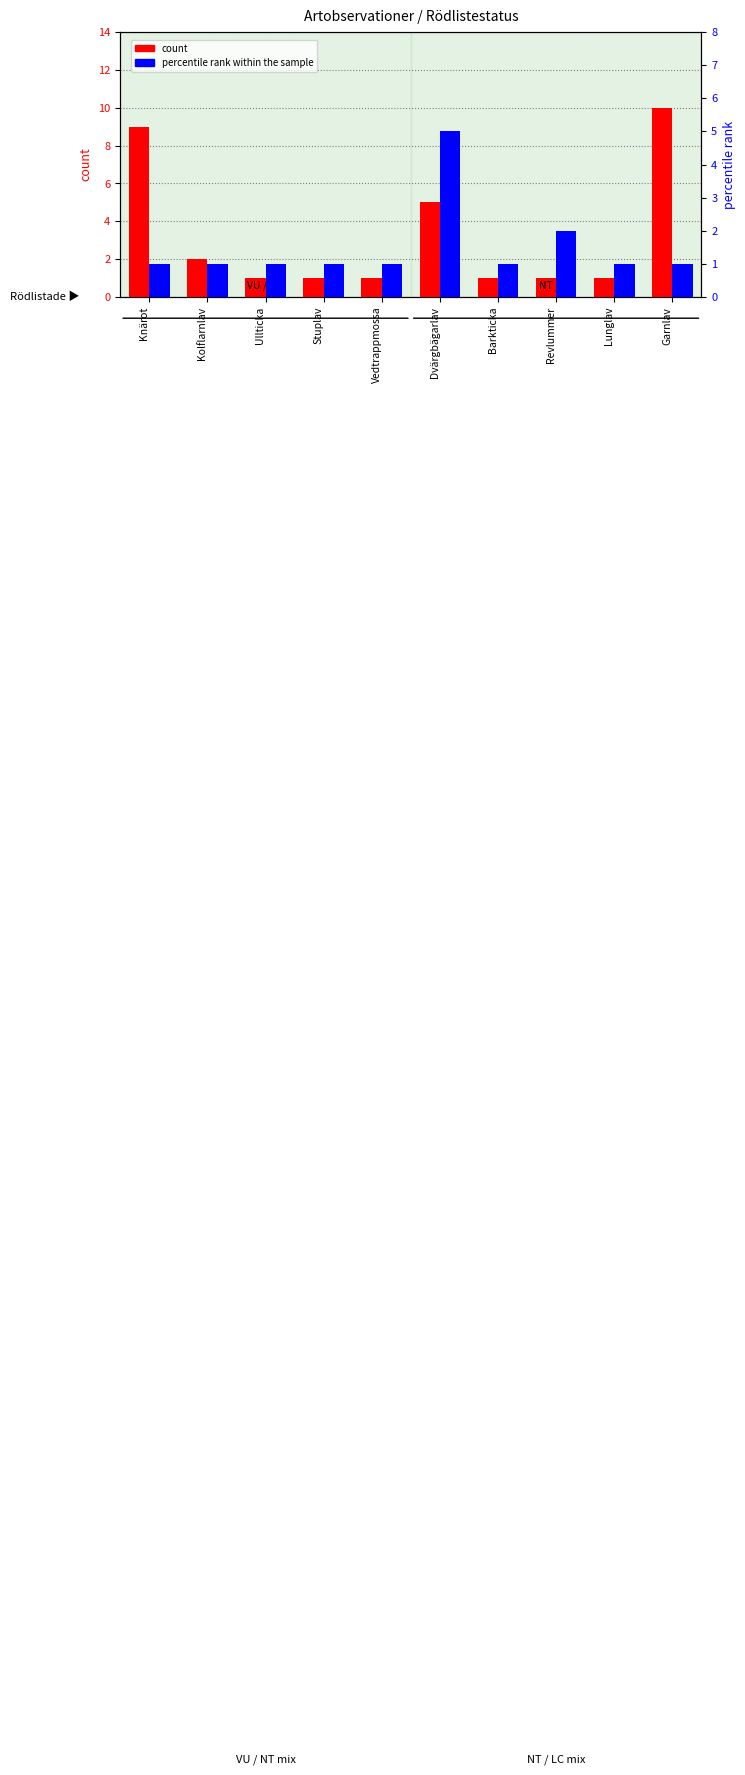

Rank the categories by percentile rank within the sample value from lowest to highest.

Knärot, Kolflarnlav, Ullticka, Stuplav, Vedtrappmossa, Barkticka, Lunglav, Garnlav, Revlummer, Dvärgbägarlav